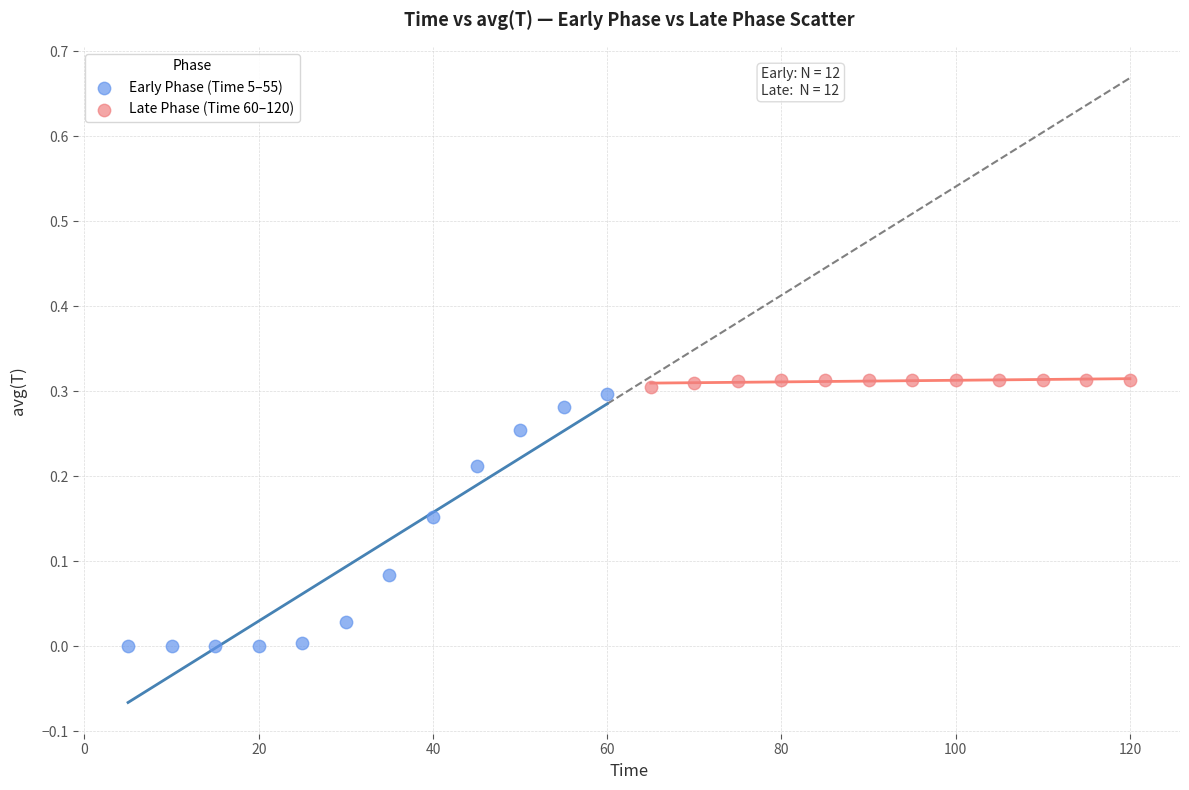

Which series reaches the maximum Y coordinate?

Late Phase (Time 60–120)